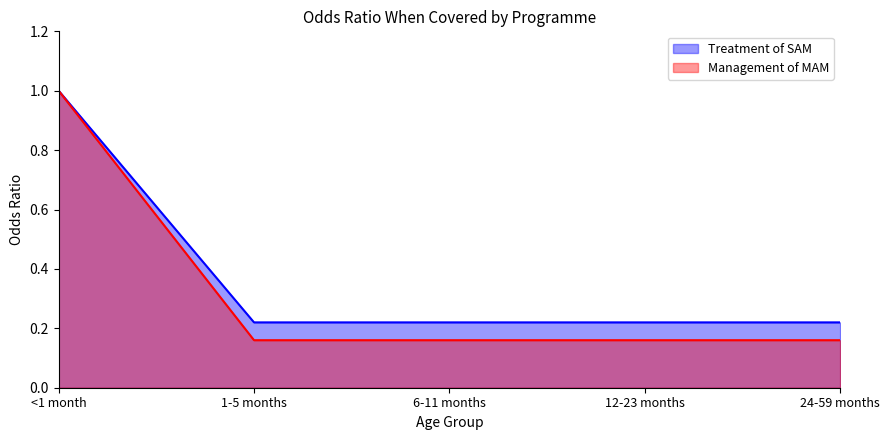

True or false: Treatment of SAM and Management of MAM intersect in this chart.

False